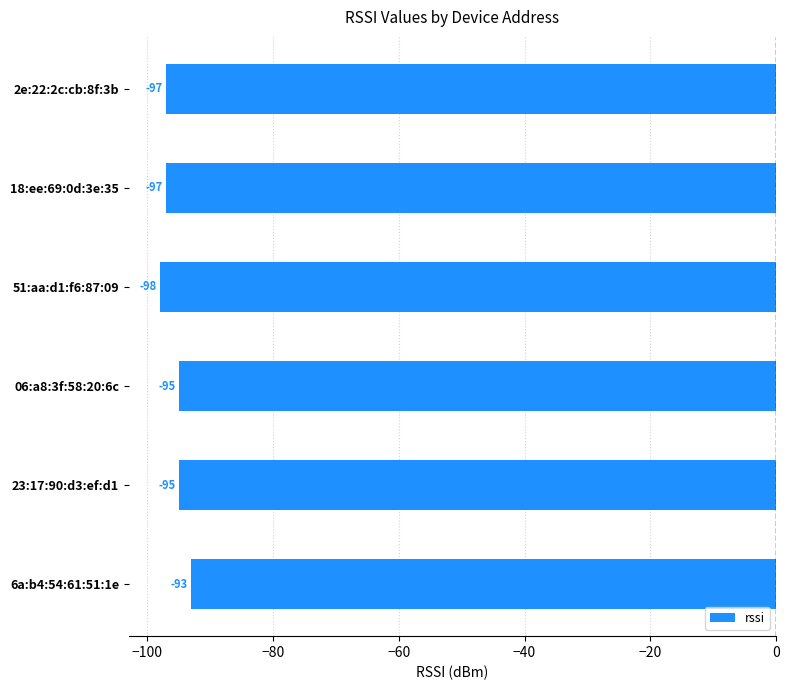

The value at 06:a8:3f:58:20:6c is -129. True or false?

False